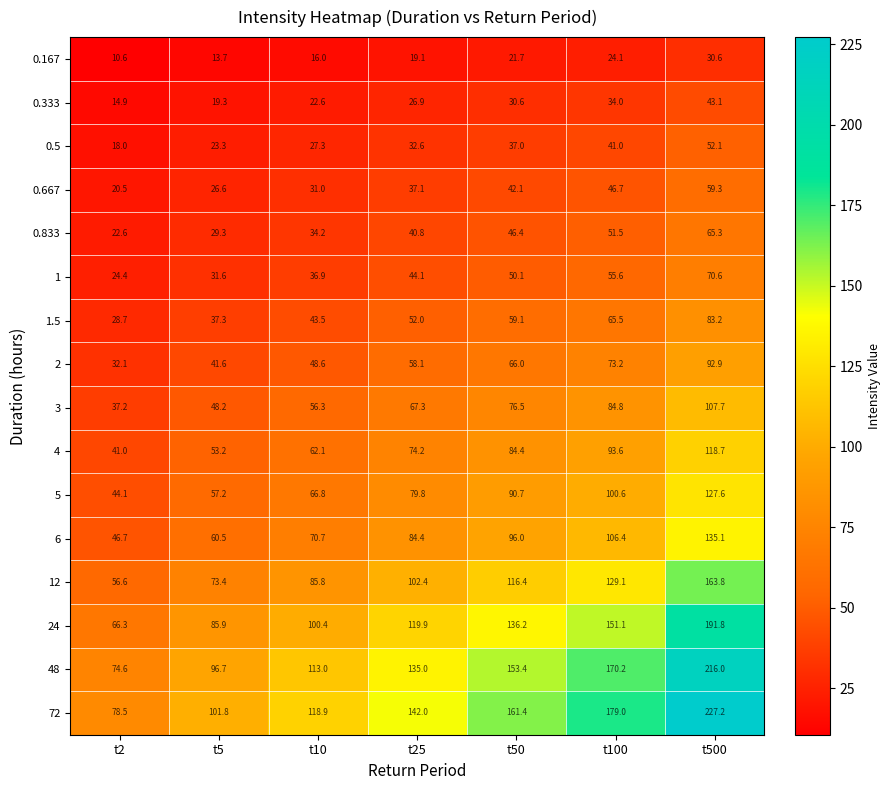

At which label does 0.667 first exceed 37?

t25